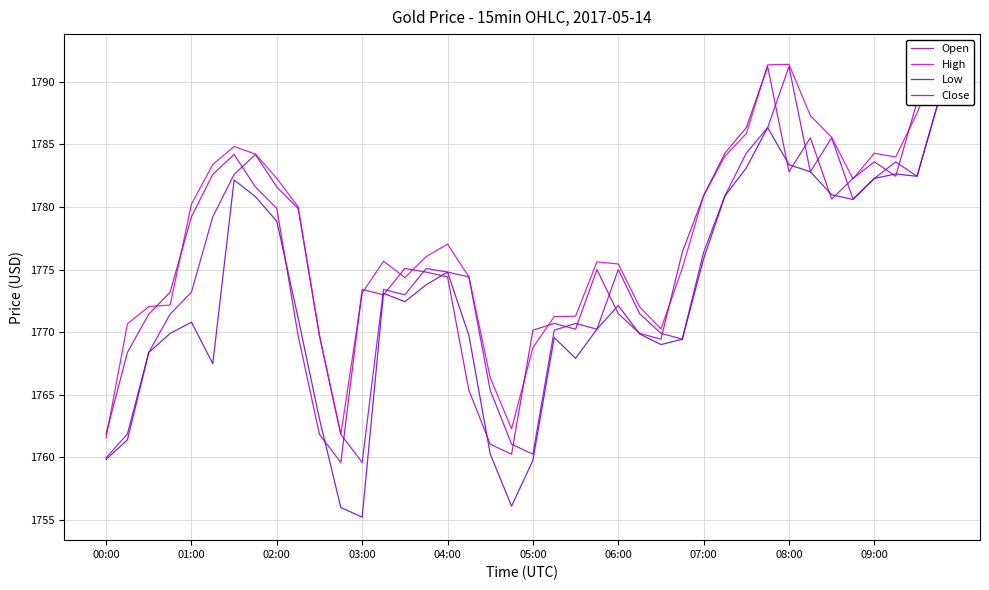

True or false: Open has a value of 781.9 at 04:00.

False